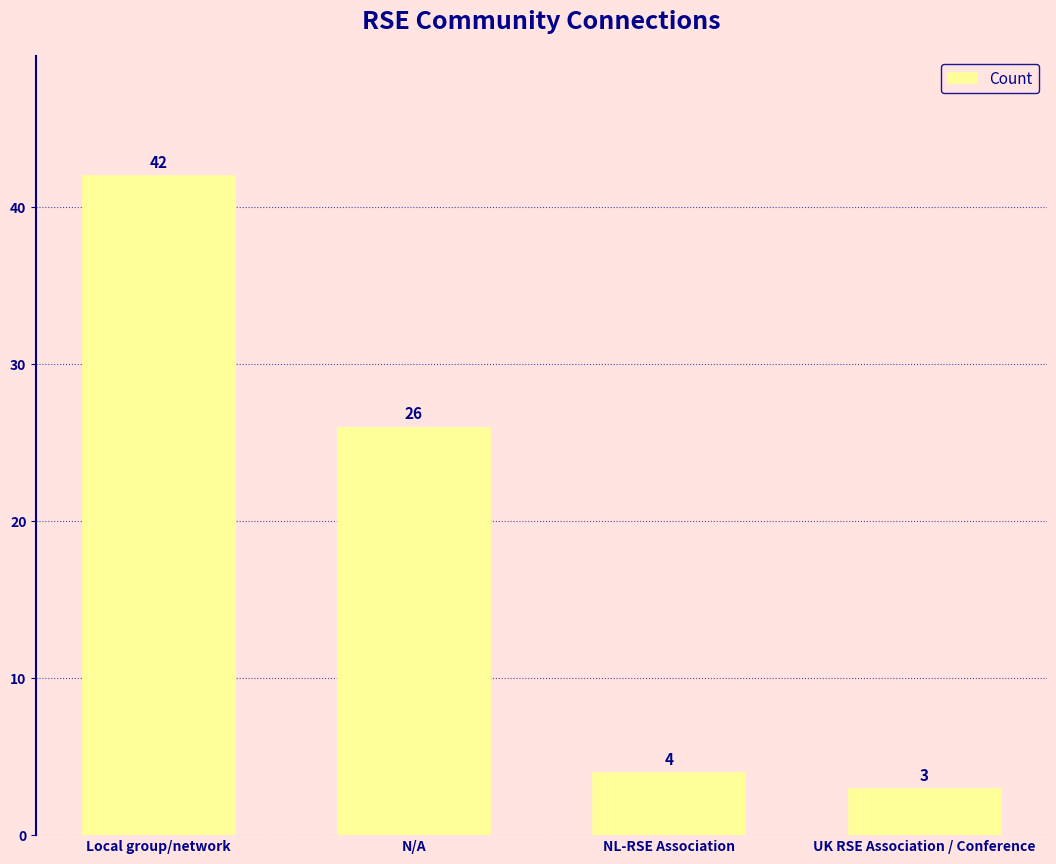

What is the approximate value at Local group/network?

42